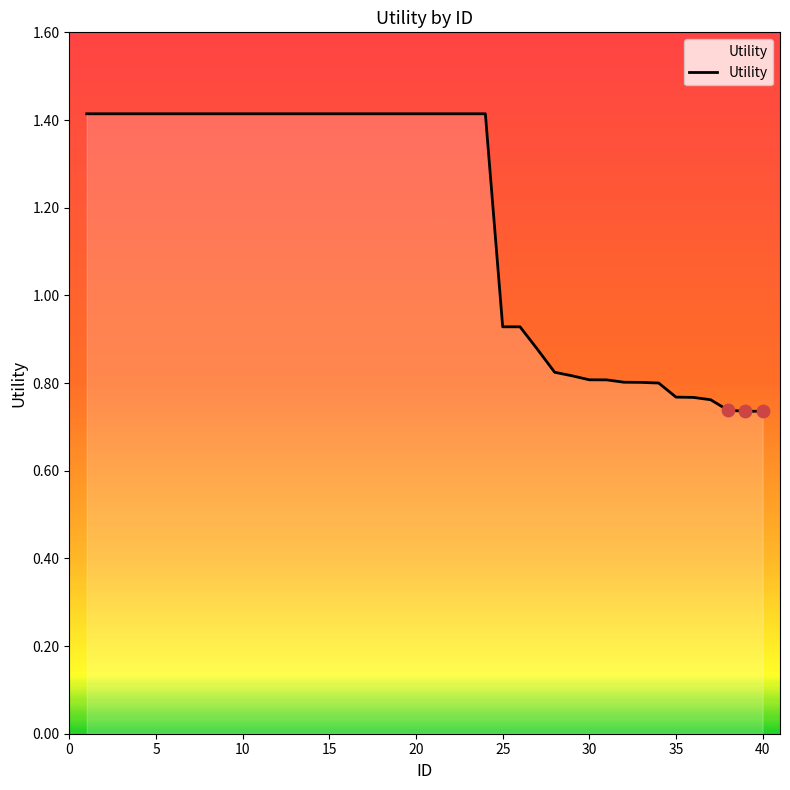

What is the maximum value shown in the chart?

1.4